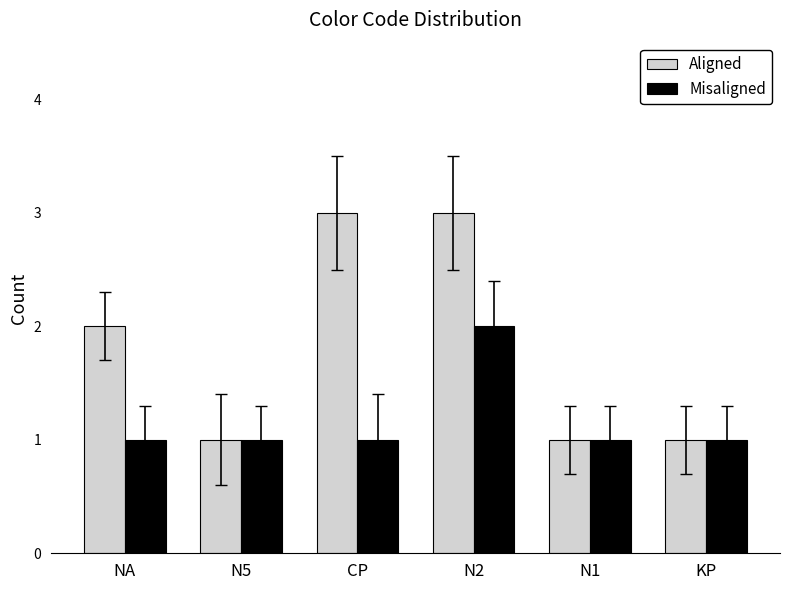

The Aligned series shows 1 at CP. True or false?

False